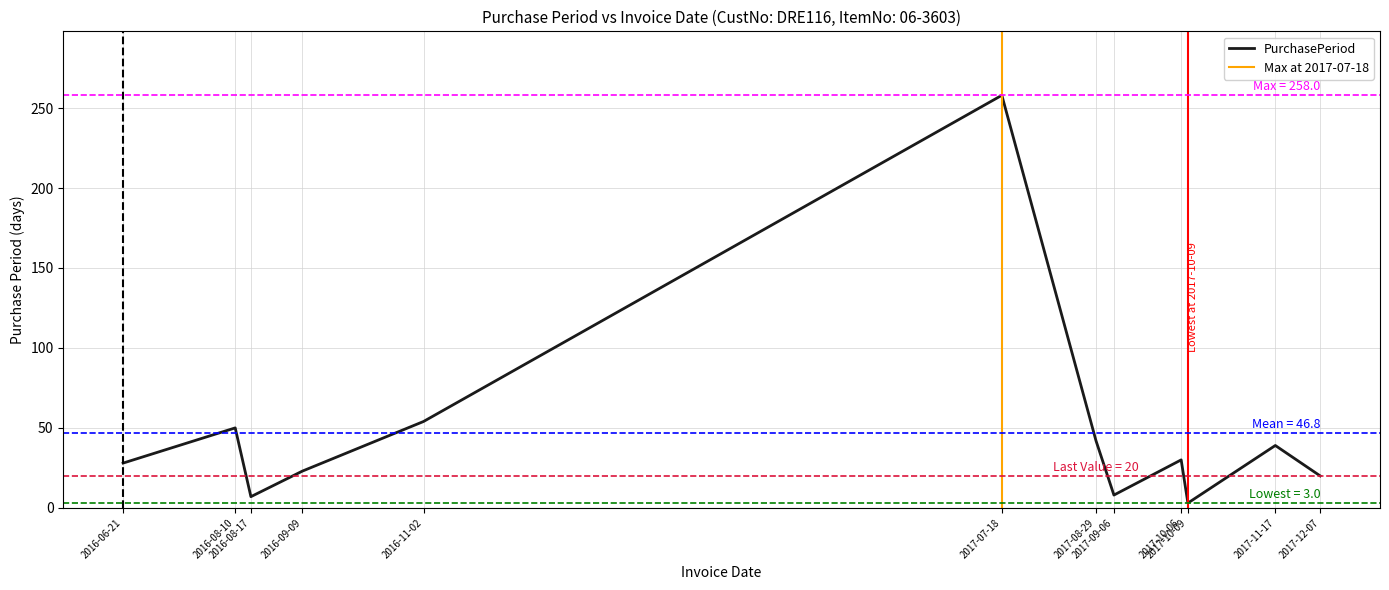

List the labels in order of value, smallest first.

2017-10-09, 2016-08-17, 2017-09-06, 2017-12-07, 2016-09-09, 2016-06-21, 2017-10-06, 2017-11-17, 2017-08-29, 2016-08-10, 2016-11-02, 2017-07-18